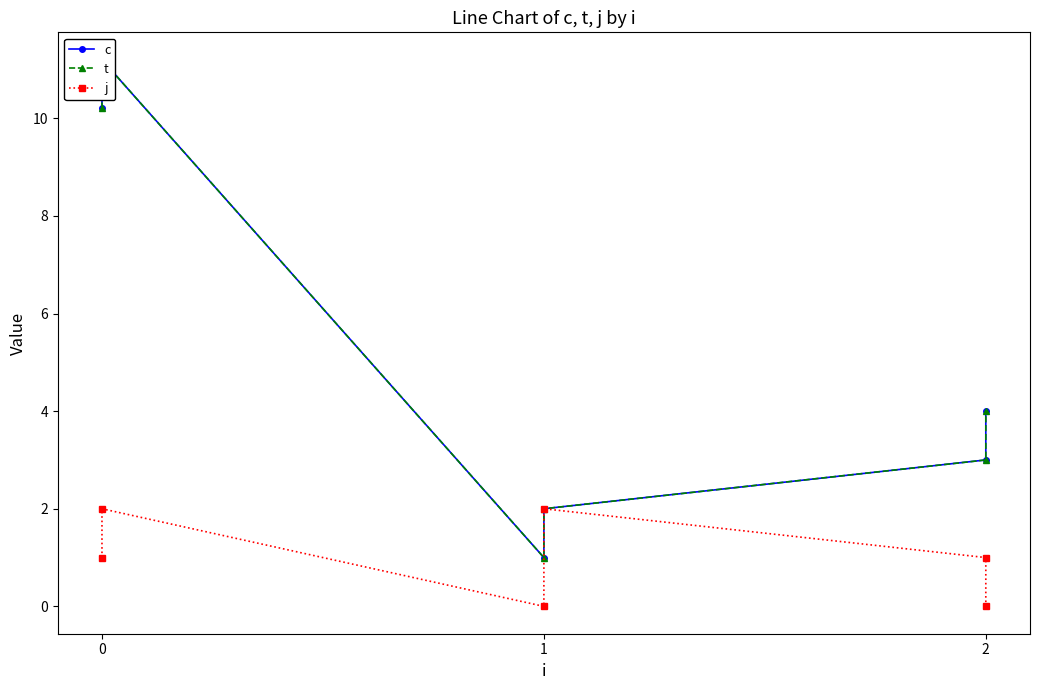

Which series has the largest total across all categories?

c